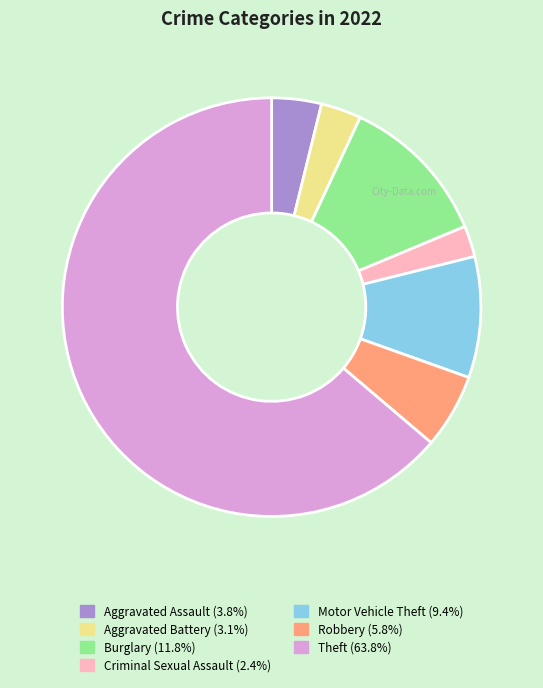

What is the ratio of the value at Theft to the value at Robbery?

11.1